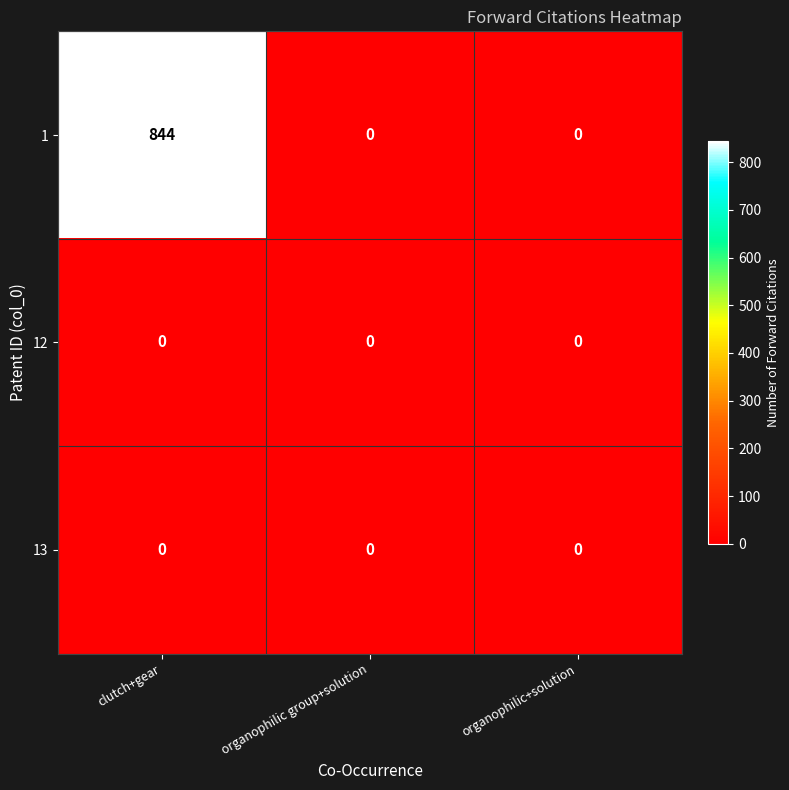

Count the number of data series in this chart.

3